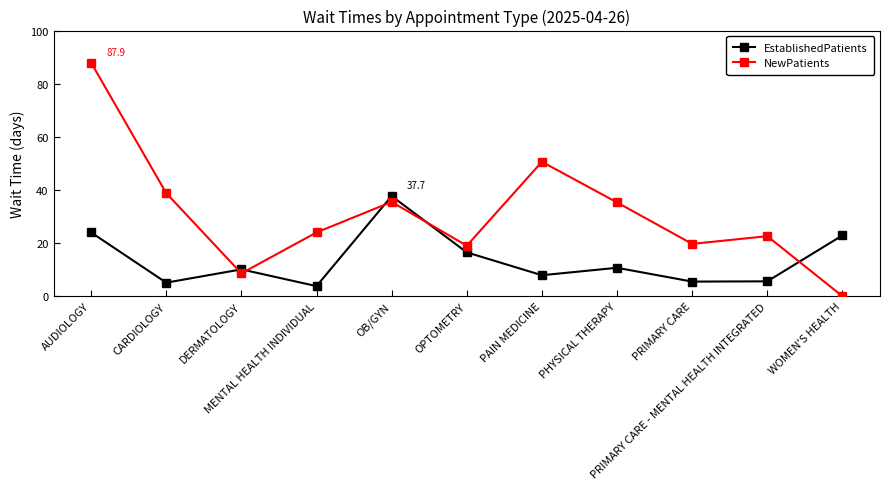

Count the number of categories in the chart.

11